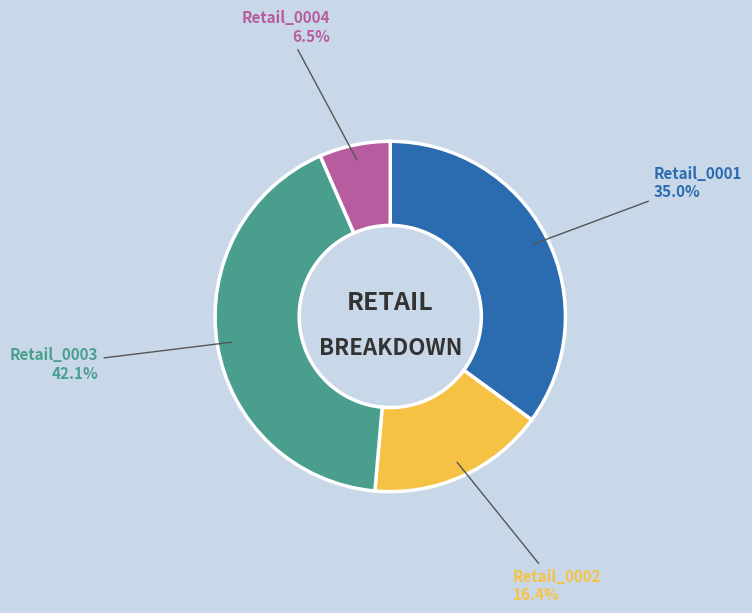

Is there any slice that represents more than half of the pie?

No